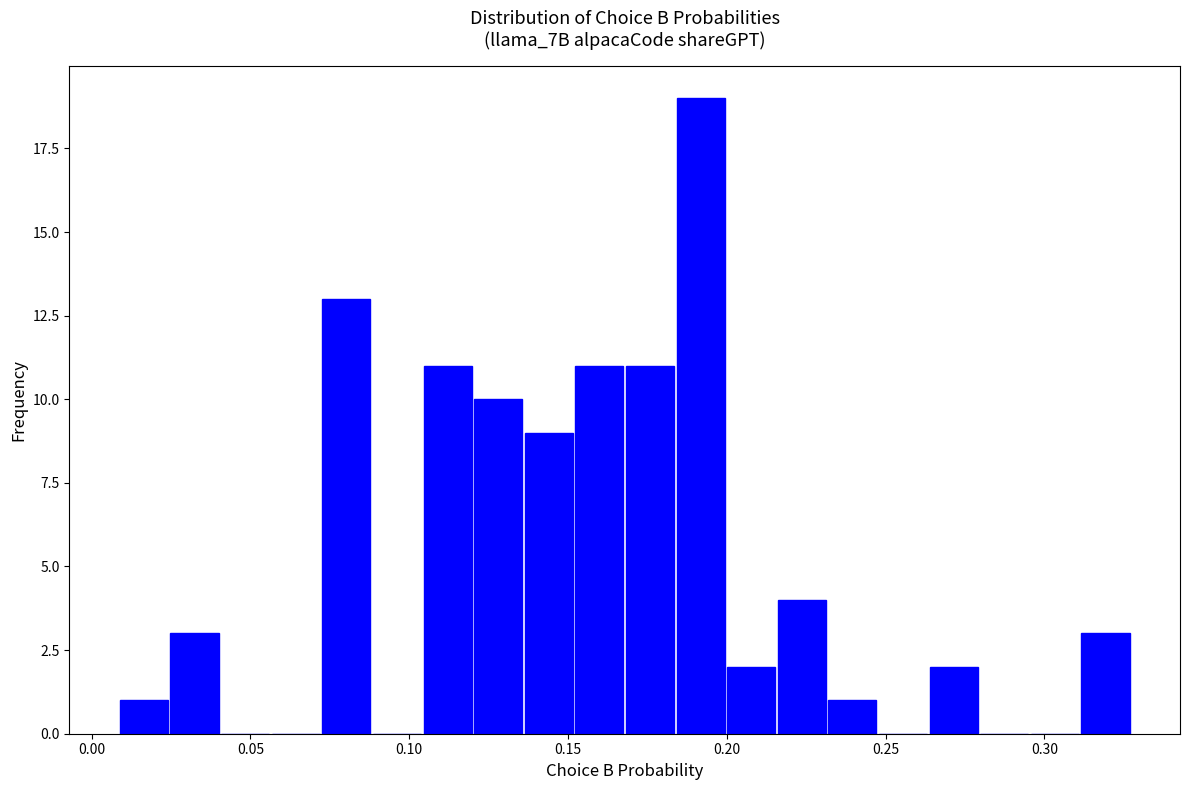

Around what value on the x-axis is the tallest bar? Give the approximate position of its centre, as read against the axis.

0.190